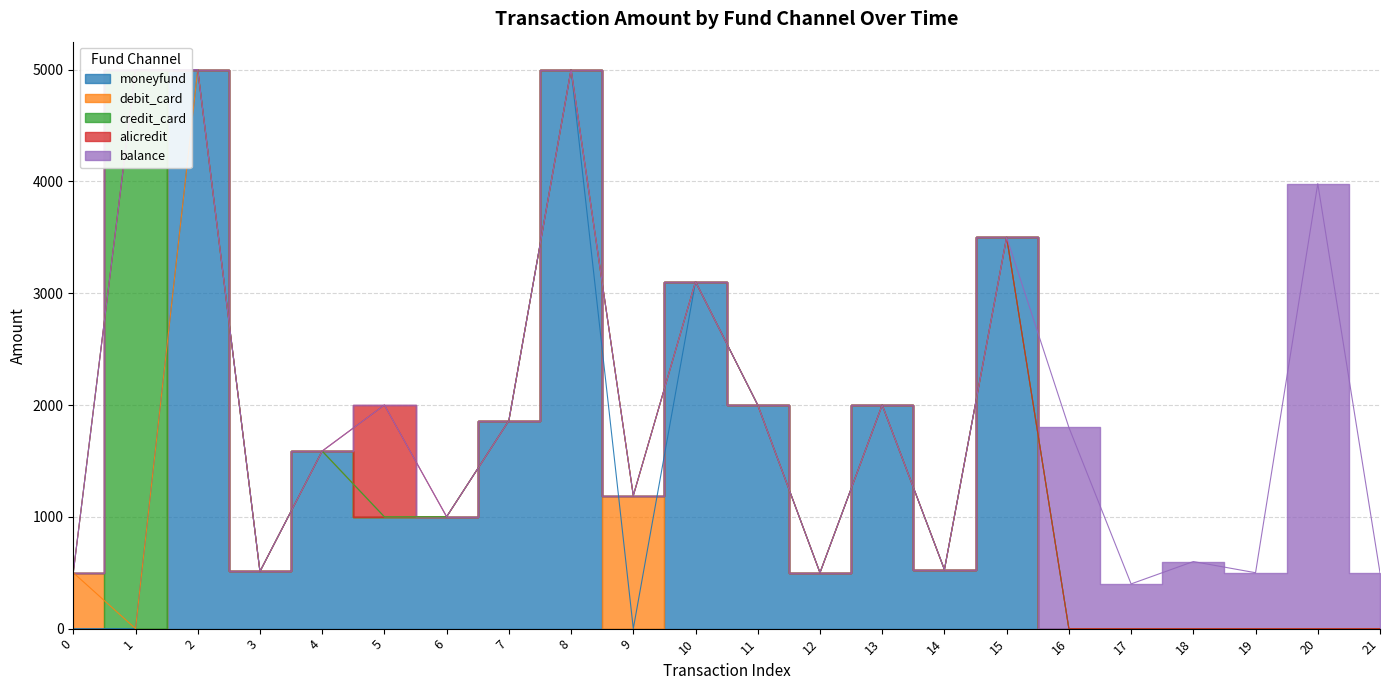

True or false: debit_card and alicredit intersect in this chart.

False